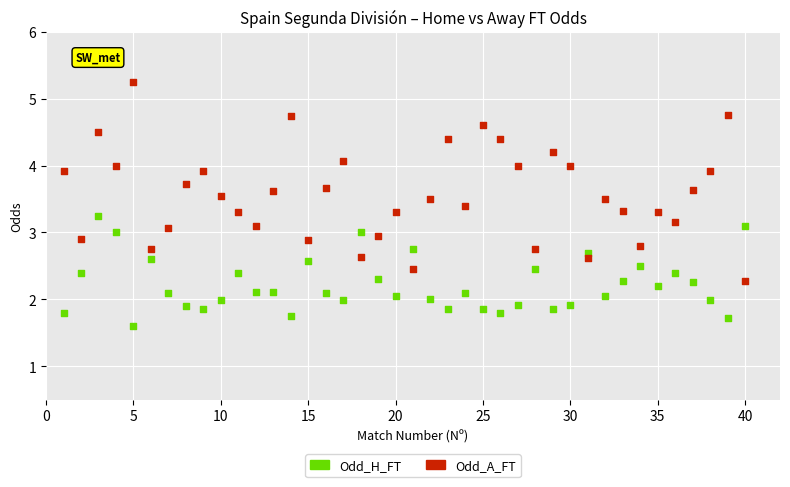

What are all the series names shown in the legend?

Odd_H_FT, Odd_A_FT